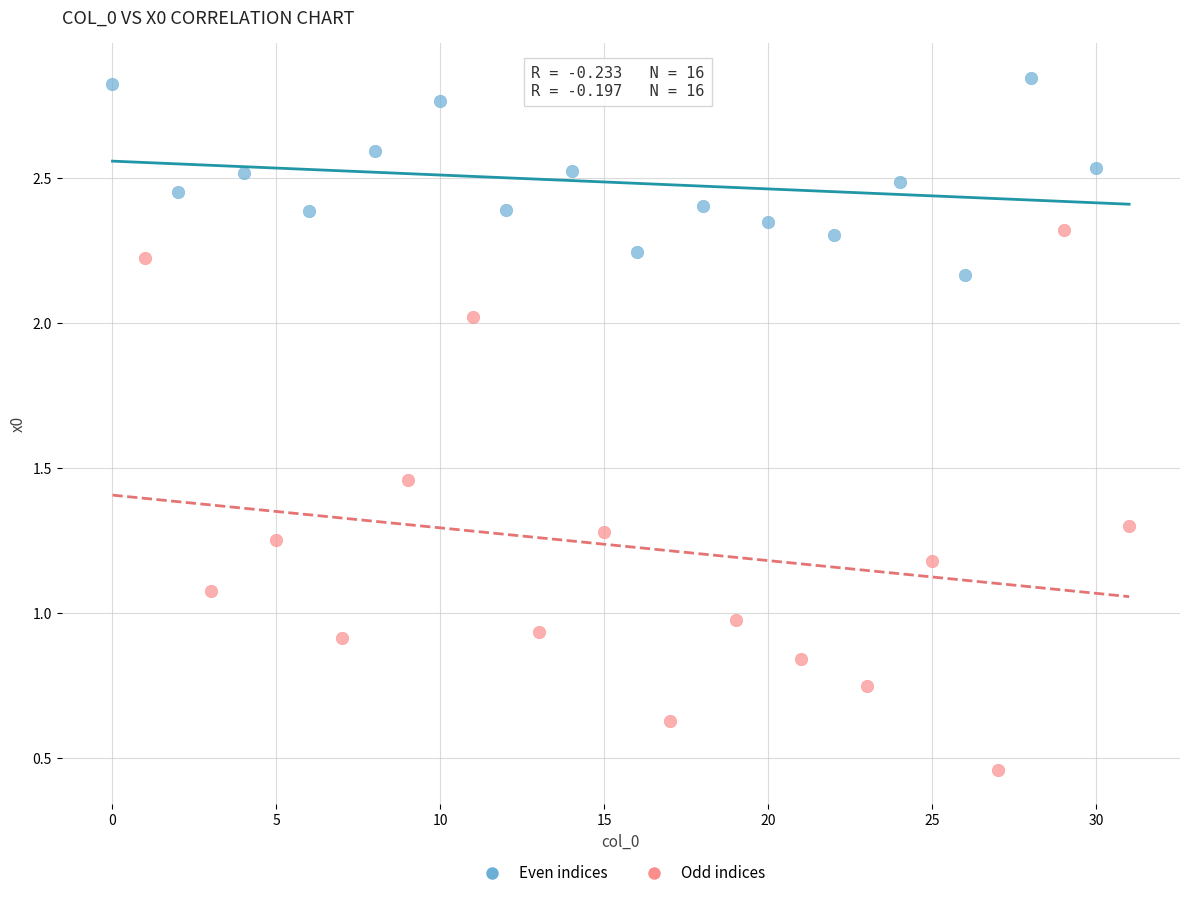

Which series reaches the minimum Y coordinate?

Odd indices